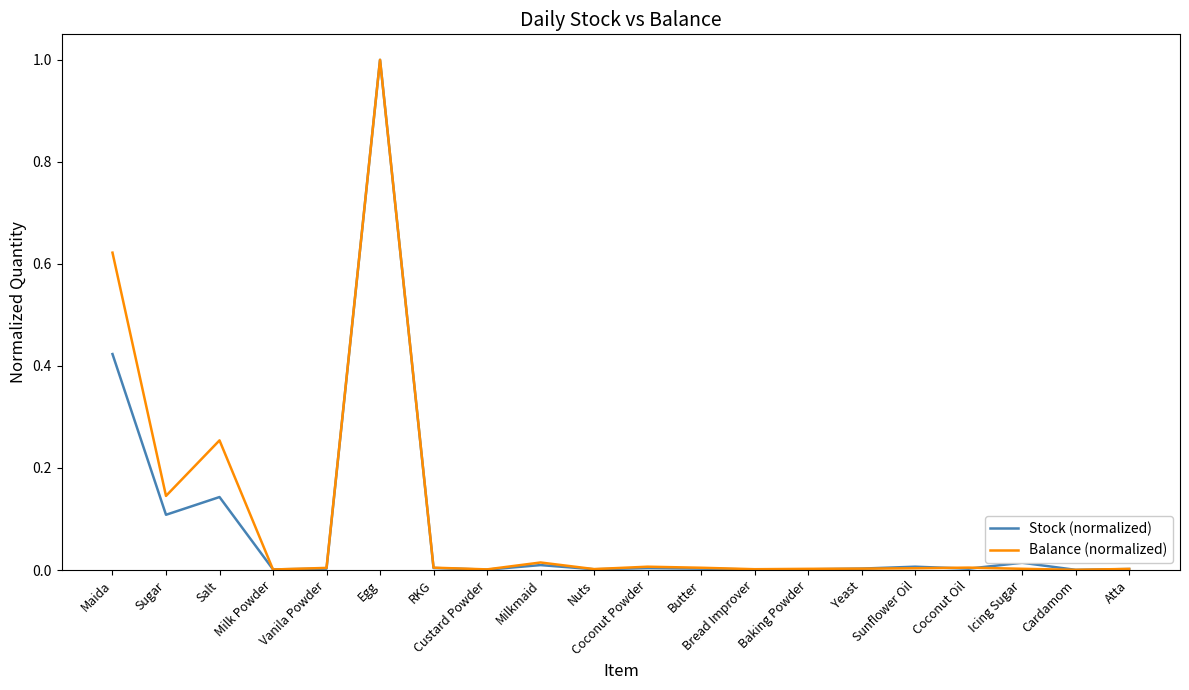

The Balance (normalized) series shows 0.1 at Salt. True or false?

False